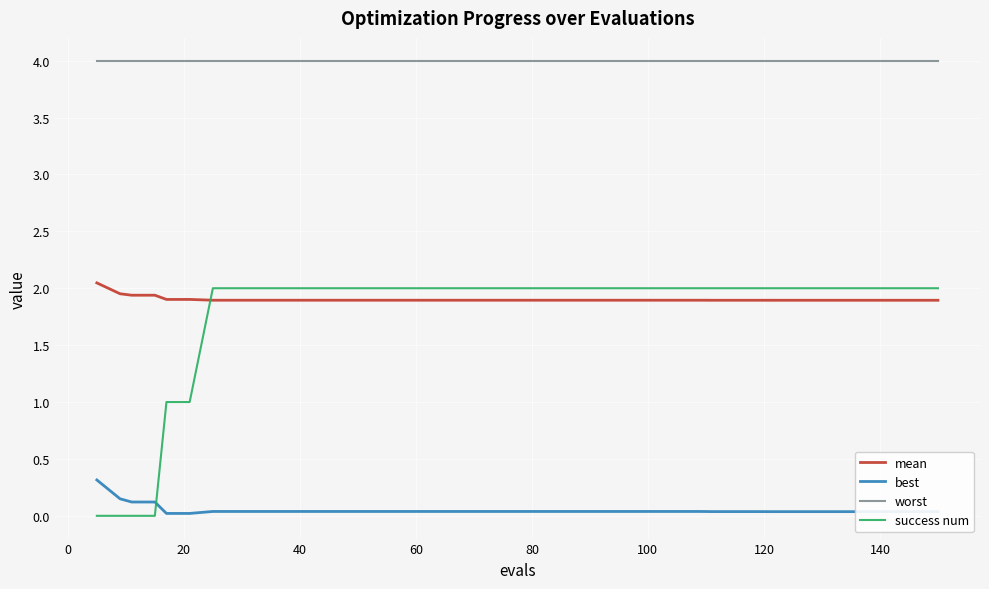

Does the chart display data point markers on the line(s)?

No